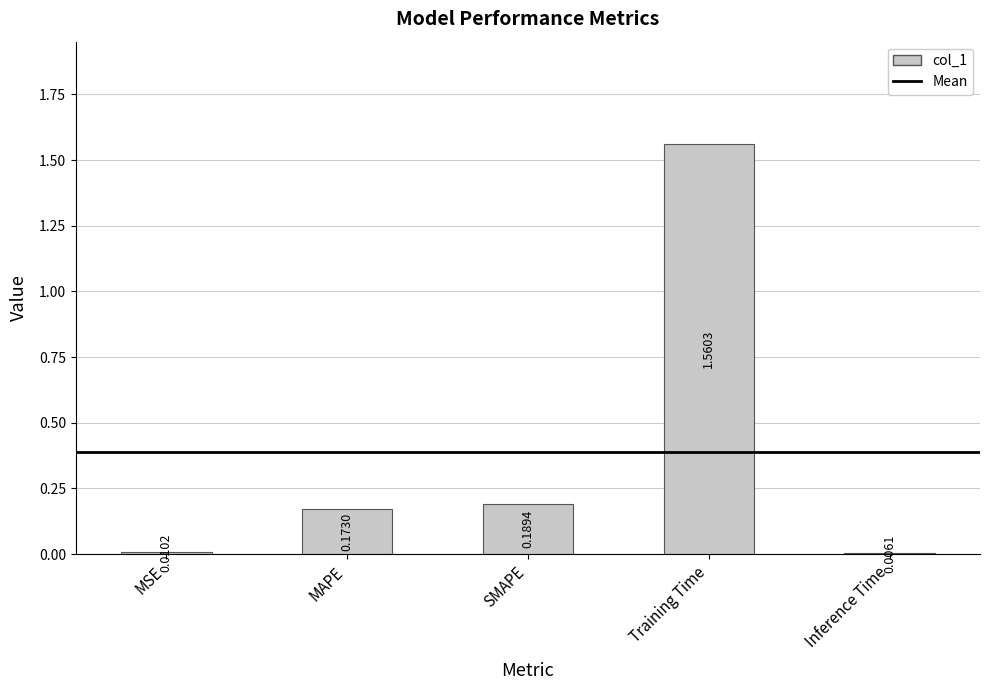

What is the sum of all values?

1.9